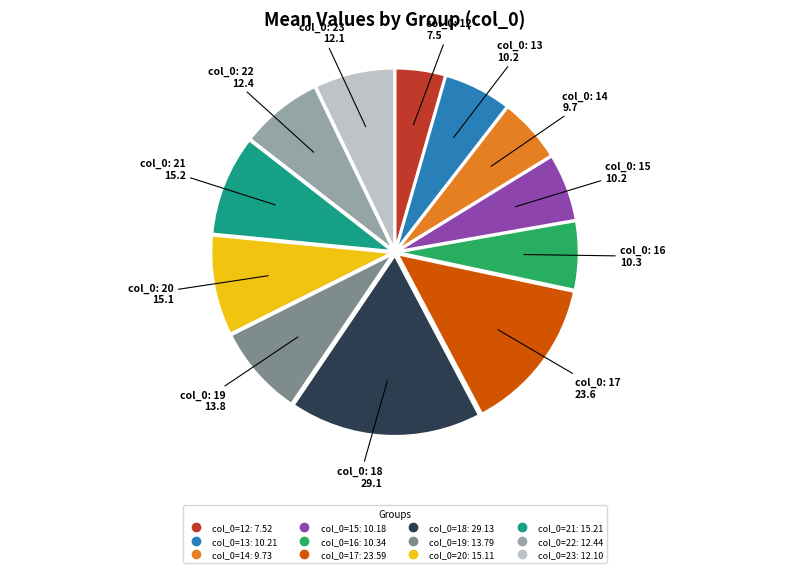

Does any single category account for the majority?

No